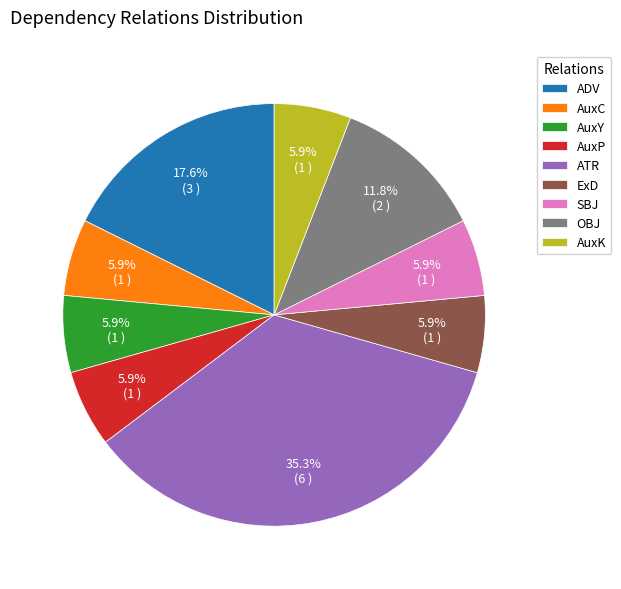

The AuxK slice represents 15% of the pie. True or false?

False